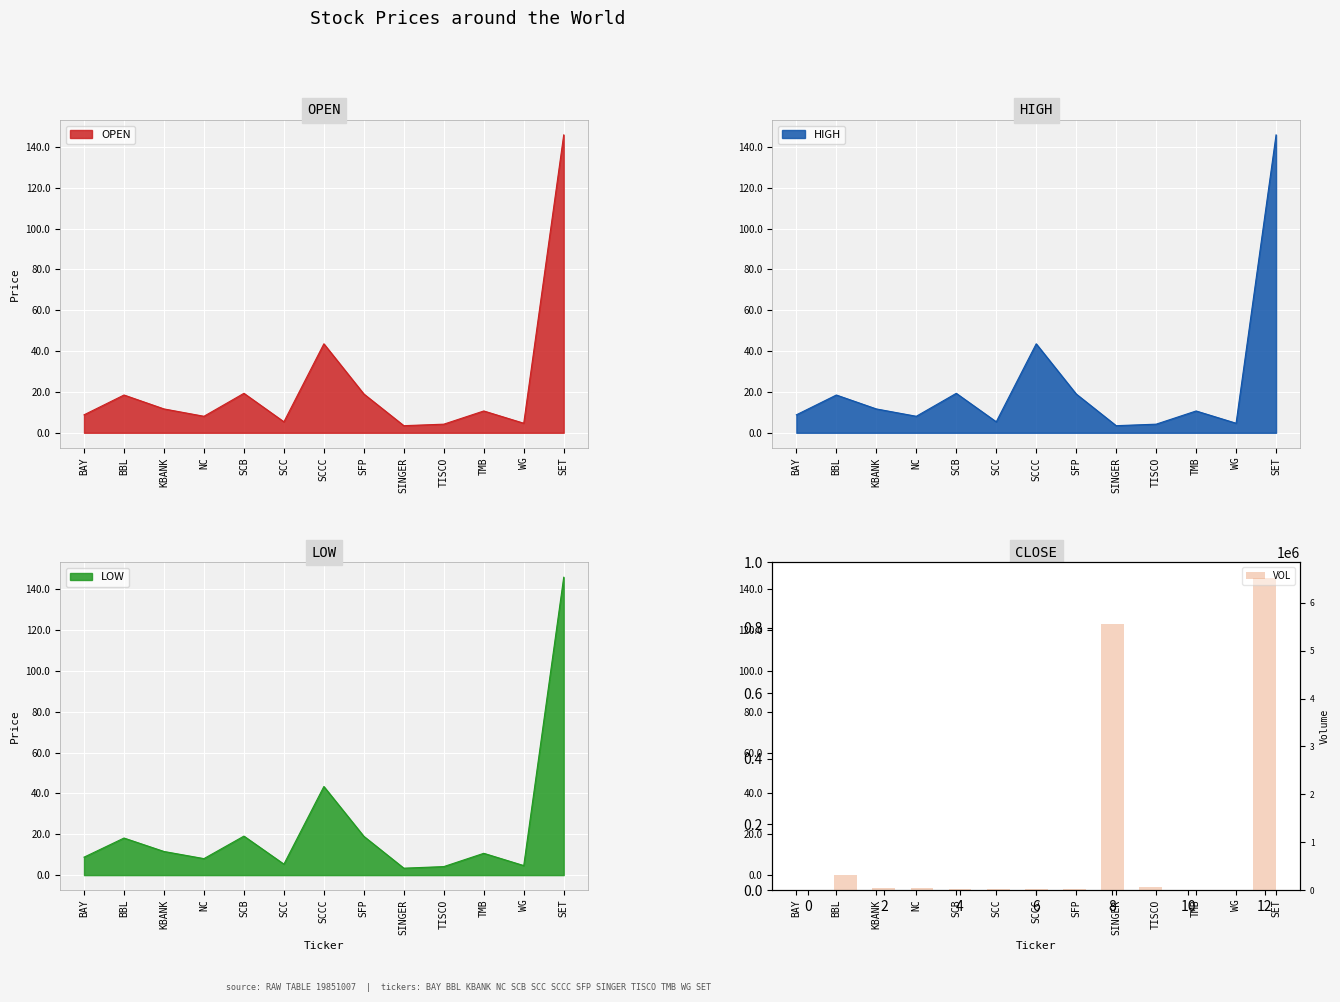

The OPEN series shows 3.5 at SINGER. True or false?

True